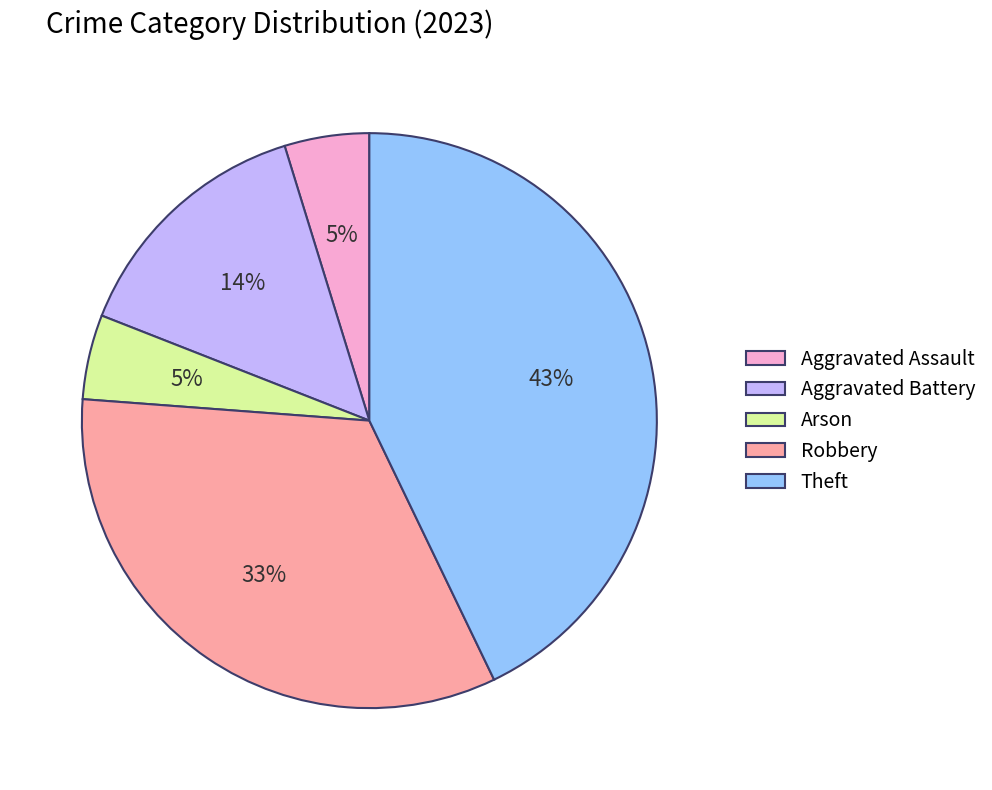

To the nearest percent, what is the combined percentage of Aggravated Assault and Robbery?

38%